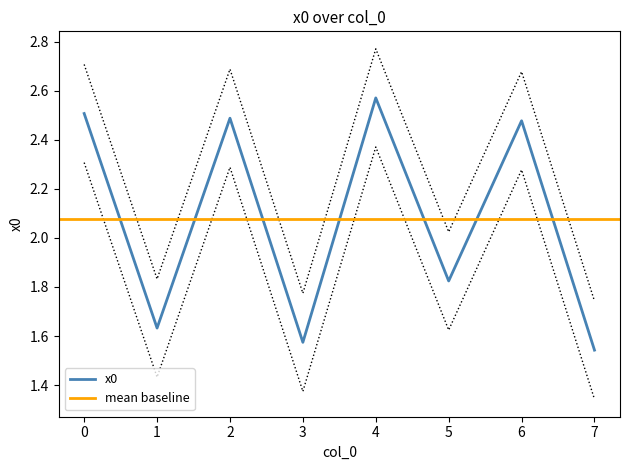

True or false: x0 has a value of 2.5 at 0.

True